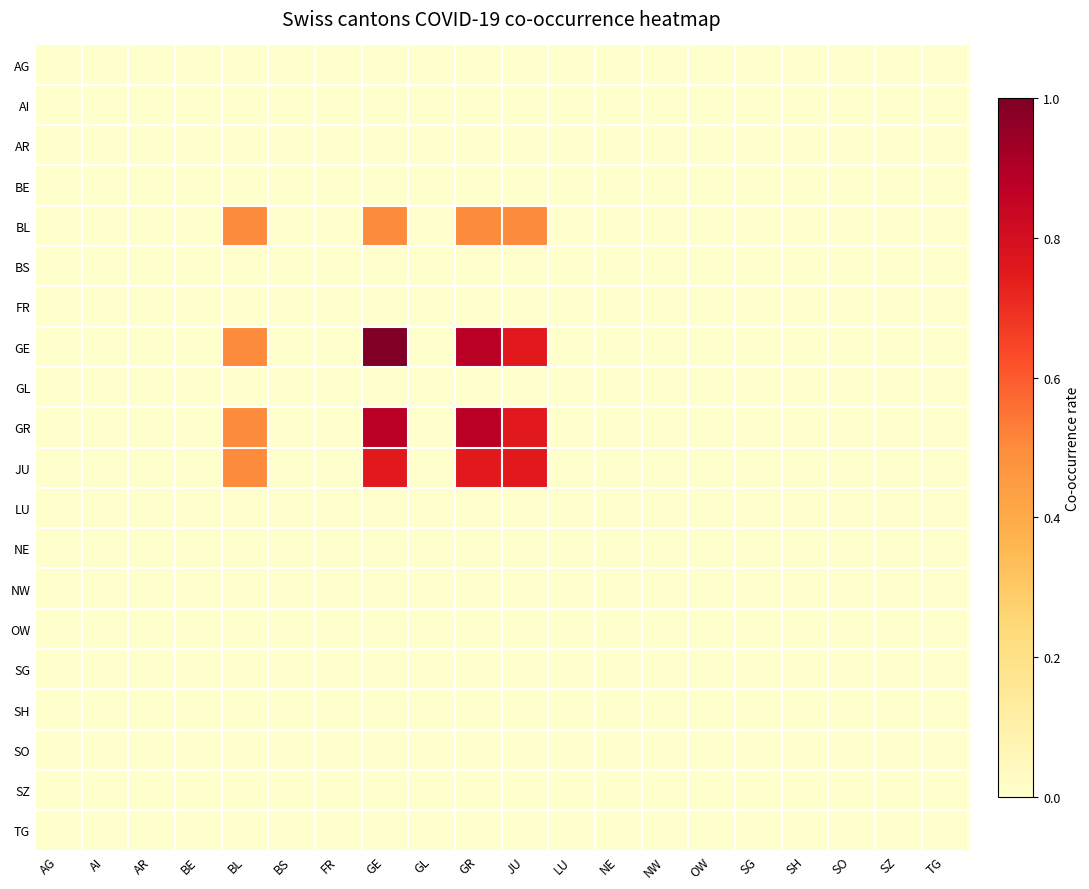

Reading left to right, what are all the values shown in this chart?

AG: AG=0.0	AI=0.0	AR=0.0	BE=0.0	BL=0.0	BS=0.0	FR=0.0	GE=0.0	GL=0.0	GR=0.0	JU=0.0	LU=0.0	NE=0.0	NW=0.0	OW=0.0	SG=0.0	SH=0.0	SO=0.0	SZ=0.0	TG=0.0
AI: AG=0.0	AI=0.0	AR=0.0	BE=0.0	BL=0.0	BS=0.0	FR=0.0	GE=0.0	GL=0.0	GR=0.0	JU=0.0	LU=0.0	NE=0.0	NW=0.0	OW=0.0	SG=0.0	SH=0.0	SO=0.0	SZ=0.0	TG=0.0
AR: AG=0.0	AI=0.0	AR=0.0	BE=0.0	BL=0.0	BS=0.0	FR=0.0	GE=0.0	GL=0.0	GR=0.0	JU=0.0	LU=0.0	NE=0.0	NW=0.0	OW=0.0	SG=0.0	SH=0.0	SO=0.0	SZ=0.0	TG=0.0
BE: AG=0.0	AI=0.0	AR=0.0	BE=0.0	BL=0.0	BS=0.0	FR=0.0	GE=0.0	GL=0.0	GR=0.0	JU=0.0	LU=0.0	NE=0.0	NW=0.0	OW=0.0	SG=0.0	SH=0.0	SO=0.0	SZ=0.0	TG=0.0
BL: AG=0.0	AI=0.0	AR=0.0	BE=0.0	BL=0.5	BS=0.0	FR=0.0	GE=0.5	GL=0.0	GR=0.5	JU=0.5	LU=0.0	NE=0.0	NW=0.0	OW=0.0	SG=0.0	SH=0.0	SO=0.0	SZ=0.0	TG=0.0
BS: AG=0.0	AI=0.0	AR=0.0	BE=0.0	BL=0.0	BS=0.0	FR=0.0	GE=0.0	GL=0.0	GR=0.0	JU=0.0	LU=0.0	NE=0.0	NW=0.0	OW=0.0	SG=0.0	SH=0.0	SO=0.0	SZ=0.0	TG=0.0
FR: AG=0.0	AI=0.0	AR=0.0	BE=0.0	BL=0.0	BS=0.0	FR=0.0	GE=0.0	GL=0.0	GR=0.0	JU=0.0	LU=0.0	NE=0.0	NW=0.0	OW=0.0	SG=0.0	SH=0.0	SO=0.0	SZ=0.0	TG=0.0
GE: AG=0.0	AI=0.0	AR=0.0	BE=0.0	BL=0.5	BS=0.0	FR=0.0	GE=1.0	GL=0.0	GR=0.9	JU=0.8	LU=0.0	NE=0.0	NW=0.0	OW=0.0	SG=0.0	SH=0.0	SO=0.0	SZ=0.0	TG=0.0
GL: AG=0.0	AI=0.0	AR=0.0	BE=0.0	BL=0.0	BS=0.0	FR=0.0	GE=0.0	GL=0.0	GR=0.0	JU=0.0	LU=0.0	NE=0.0	NW=0.0	OW=0.0	SG=0.0	SH=0.0	SO=0.0	SZ=0.0	TG=0.0
GR: AG=0.0	AI=0.0	AR=0.0	BE=0.0	BL=0.5	BS=0.0	FR=0.0	GE=0.9	GL=0.0	GR=0.9	JU=0.8	LU=0.0	NE=0.0	NW=0.0	OW=0.0	SG=0.0	SH=0.0	SO=0.0	SZ=0.0	TG=0.0
JU: AG=0.0	AI=0.0	AR=0.0	BE=0.0	BL=0.5	BS=0.0	FR=0.0	GE=0.8	GL=0.0	GR=0.8	JU=0.8	LU=0.0	NE=0.0	NW=0.0	OW=0.0	SG=0.0	SH=0.0	SO=0.0	SZ=0.0	TG=0.0
LU: AG=0.0	AI=0.0	AR=0.0	BE=0.0	BL=0.0	BS=0.0	FR=0.0	GE=0.0	GL=0.0	GR=0.0	JU=0.0	LU=0.0	NE=0.0	NW=0.0	OW=0.0	SG=0.0	SH=0.0	SO=0.0	SZ=0.0	TG=0.0
NE: AG=0.0	AI=0.0	AR=0.0	BE=0.0	BL=0.0	BS=0.0	FR=0.0	GE=0.0	GL=0.0	GR=0.0	JU=0.0	LU=0.0	NE=0.0	NW=0.0	OW=0.0	SG=0.0	SH=0.0	SO=0.0	SZ=0.0	TG=0.0
NW: AG=0.0	AI=0.0	AR=0.0	BE=0.0	BL=0.0	BS=0.0	FR=0.0	GE=0.0	GL=0.0	GR=0.0	JU=0.0	LU=0.0	NE=0.0	NW=0.0	OW=0.0	SG=0.0	SH=0.0	SO=0.0	SZ=0.0	TG=0.0
OW: AG=0.0	AI=0.0	AR=0.0	BE=0.0	BL=0.0	BS=0.0	FR=0.0	GE=0.0	GL=0.0	GR=0.0	JU=0.0	LU=0.0	NE=0.0	NW=0.0	OW=0.0	SG=0.0	SH=0.0	SO=0.0	SZ=0.0	TG=0.0
SG: AG=0.0	AI=0.0	AR=0.0	BE=0.0	BL=0.0	BS=0.0	FR=0.0	GE=0.0	GL=0.0	GR=0.0	JU=0.0	LU=0.0	NE=0.0	NW=0.0	OW=0.0	SG=0.0	SH=0.0	SO=0.0	SZ=0.0	TG=0.0
SH: AG=0.0	AI=0.0	AR=0.0	BE=0.0	BL=0.0	BS=0.0	FR=0.0	GE=0.0	GL=0.0	GR=0.0	JU=0.0	LU=0.0	NE=0.0	NW=0.0	OW=0.0	SG=0.0	SH=0.0	SO=0.0	SZ=0.0	TG=0.0
SO: AG=0.0	AI=0.0	AR=0.0	BE=0.0	BL=0.0	BS=0.0	FR=0.0	GE=0.0	GL=0.0	GR=0.0	JU=0.0	LU=0.0	NE=0.0	NW=0.0	OW=0.0	SG=0.0	SH=0.0	SO=0.0	SZ=0.0	TG=0.0
SZ: AG=0.0	AI=0.0	AR=0.0	BE=0.0	BL=0.0	BS=0.0	FR=0.0	GE=0.0	GL=0.0	GR=0.0	JU=0.0	LU=0.0	NE=0.0	NW=0.0	OW=0.0	SG=0.0	SH=0.0	SO=0.0	SZ=0.0	TG=0.0
TG: AG=0.0	AI=0.0	AR=0.0	BE=0.0	BL=0.0	BS=0.0	FR=0.0	GE=0.0	GL=0.0	GR=0.0	JU=0.0	LU=0.0	NE=0.0	NW=0.0	OW=0.0	SG=0.0	SH=0.0	SO=0.0	SZ=0.0	TG=0.0